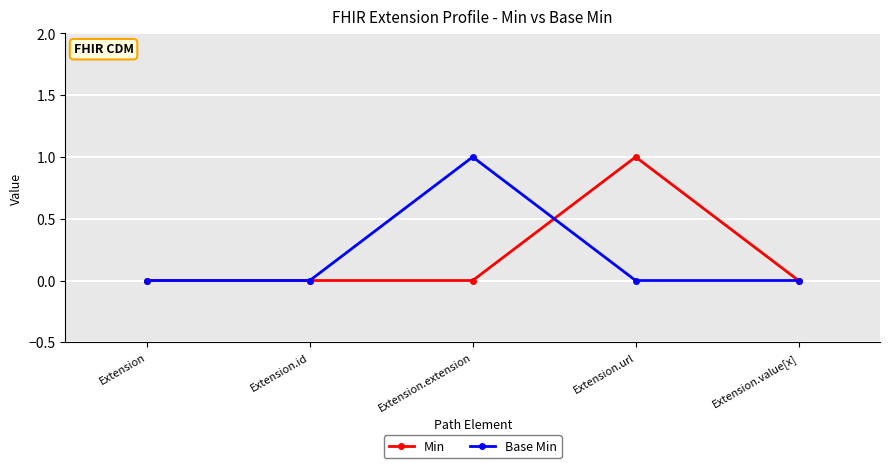

What is the maximum value for Base Min?

1